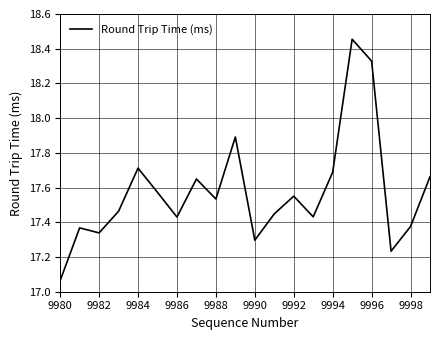

How many interior local peaks (higher than both neighbors) does the data have?

6